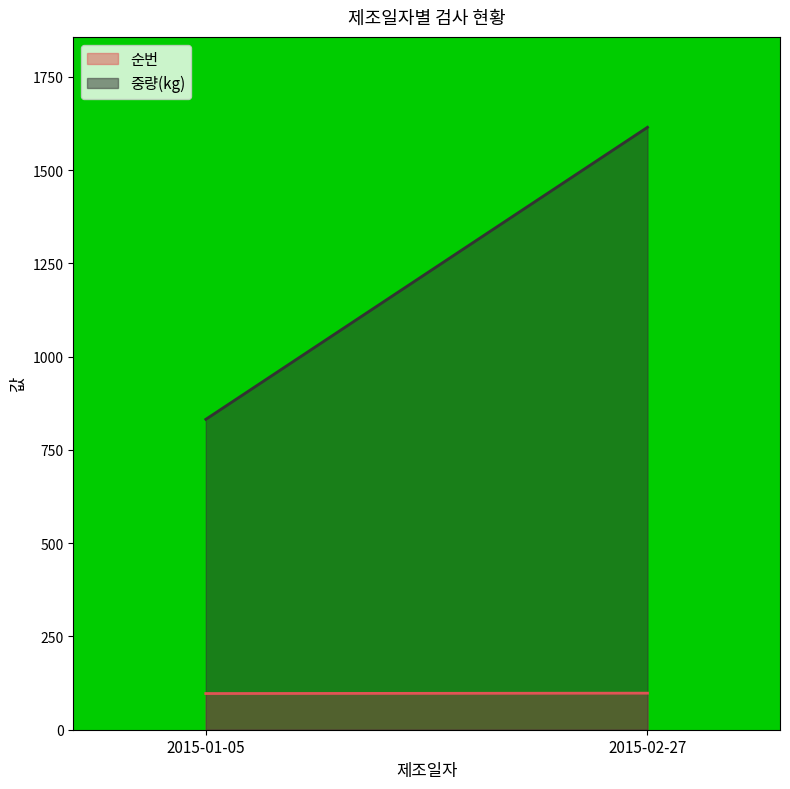

Reading left to right, list all the values displayed in this chart.

순번: 97.0	98.0
중량(kg): 832.0	1614.9